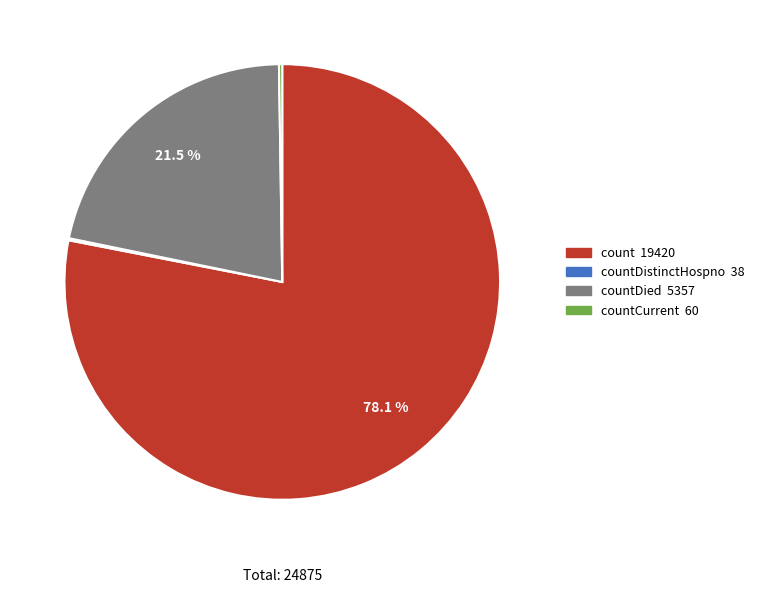

Does any single category account for the majority?

Yes